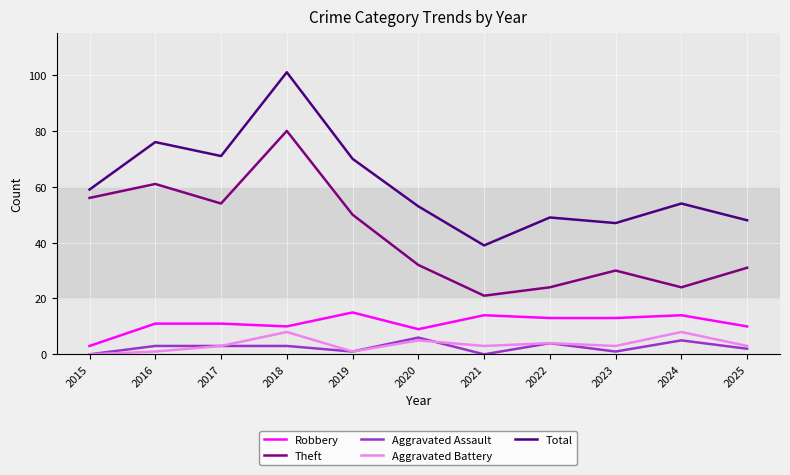

The value of Aggravated Assault at 2022 is 4. True or false?

True